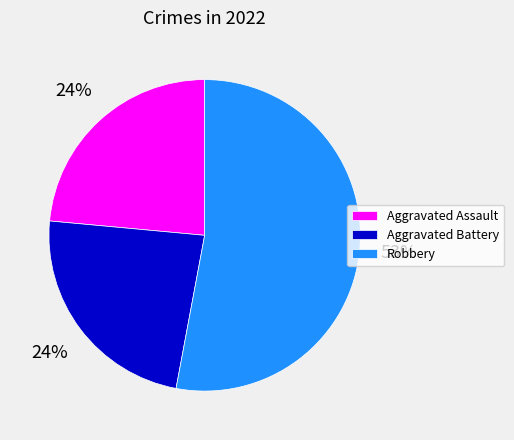

What is the largest slice in the pie chart?

Robbery